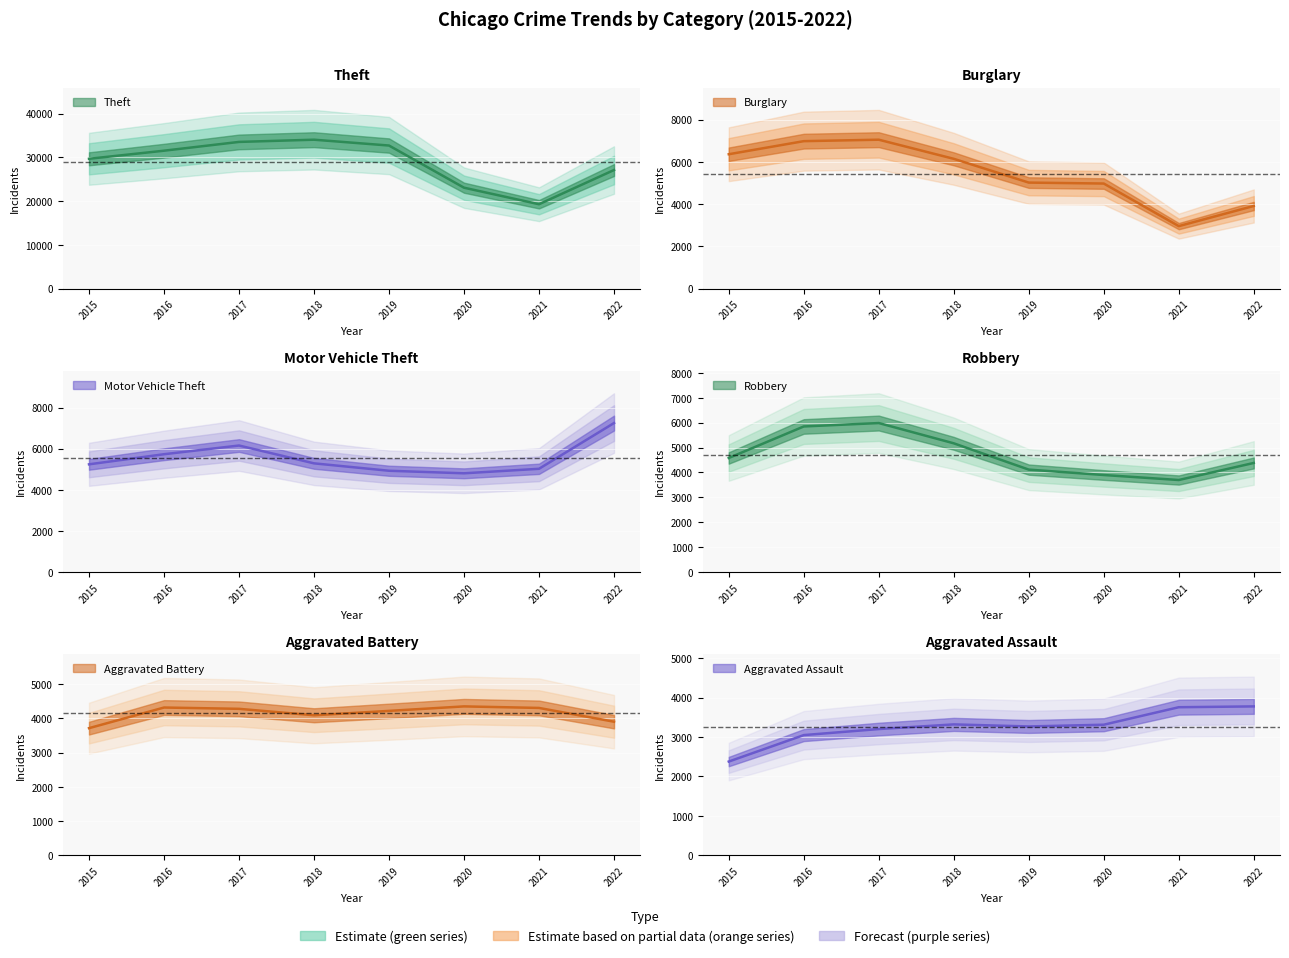

Reading left to right, transcribe all the data shown in this chart.

Theft: 2015=29663	2016=31511	2017=33514	2018=34021	2019=32688	2020=23065	2021=19291	2022=27100
Burglary: 2015=6366	2016=6985	2017=7054	2018=6149	2019=5024	2020=4979	2021=2963	2022=3917
Motor Vehicle Theft: 2015=5241	2016=5732	2017=6155	2018=5288	2019=4928	2020=4804	2021=5023	2022=7248
Robbery: 2015=4583	2016=5849	2017=5986	2018=5172	2019=4116	2020=3899	2021=3698	2022=4383
Aggravated Battery: 2015=3715	2016=4317	2017=4279	2018=4091	2019=4219	2020=4350	2021=4305	2022=3903
Aggravated Assault: 2015=2378	2016=3048	2017=3201	2018=3319	2019=3267	2020=3311	2021=3754	2022=3775